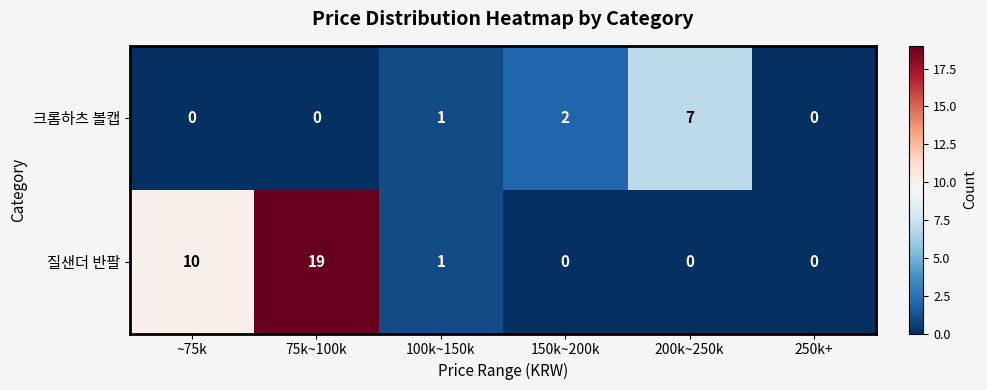

Which series has the largest range (max minus min)?

질샌더 반팔